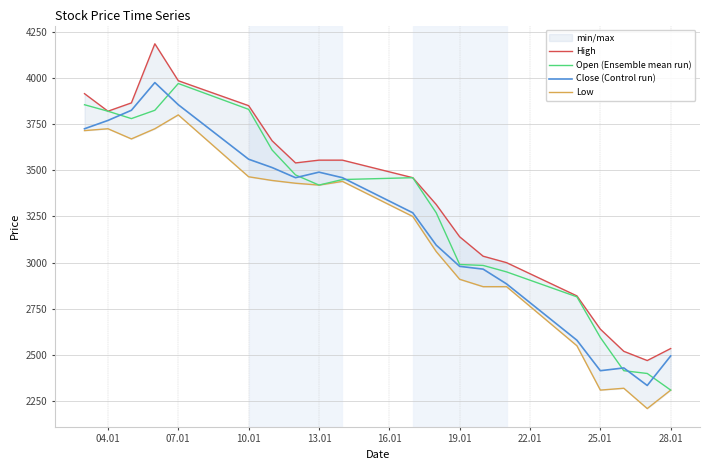

At how many categories does at least one series exceed 3185?

12